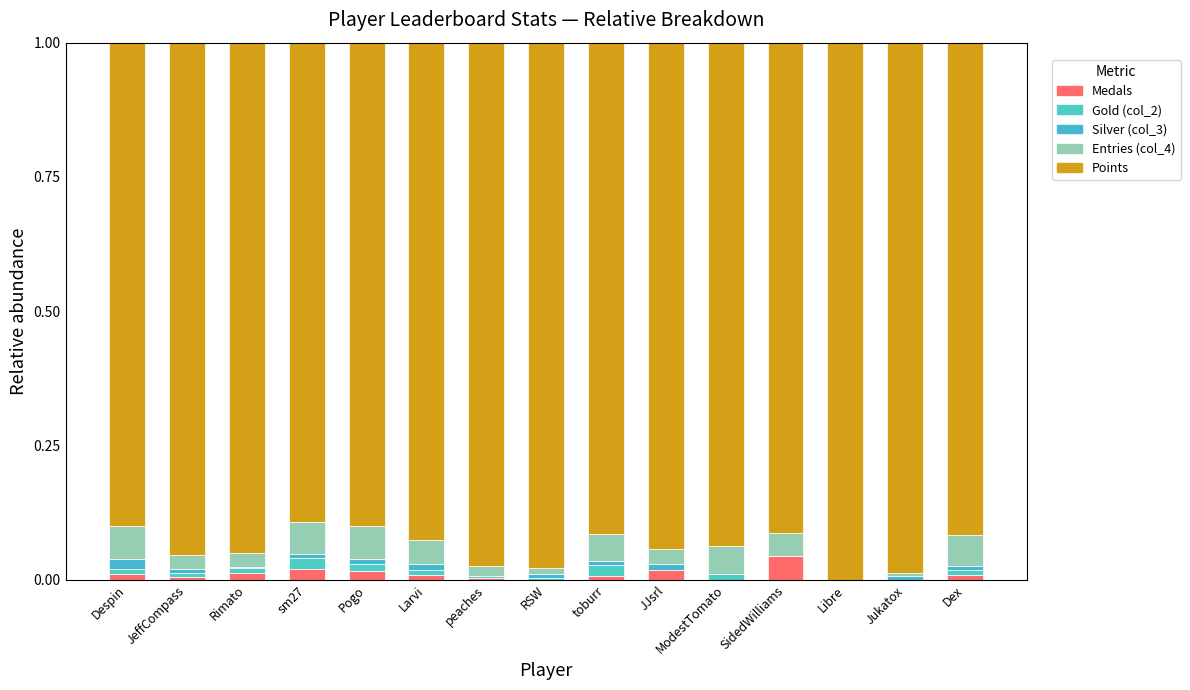

Which series changed the most between Pogo and toburr?

Points